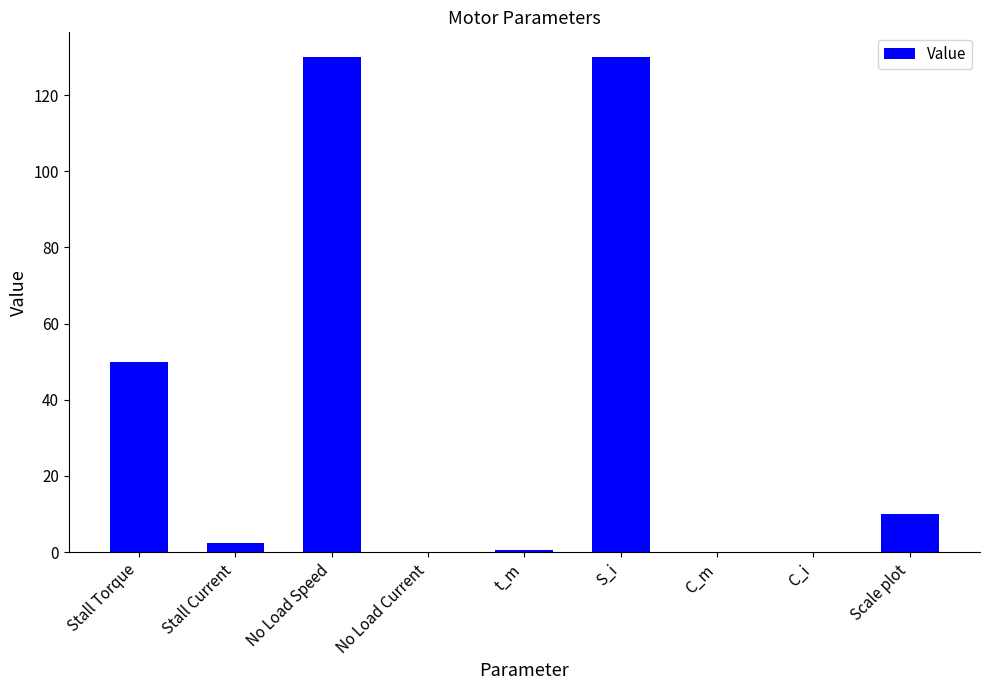

What is the difference between the values at Scale plot and Stall Torque?

40.0